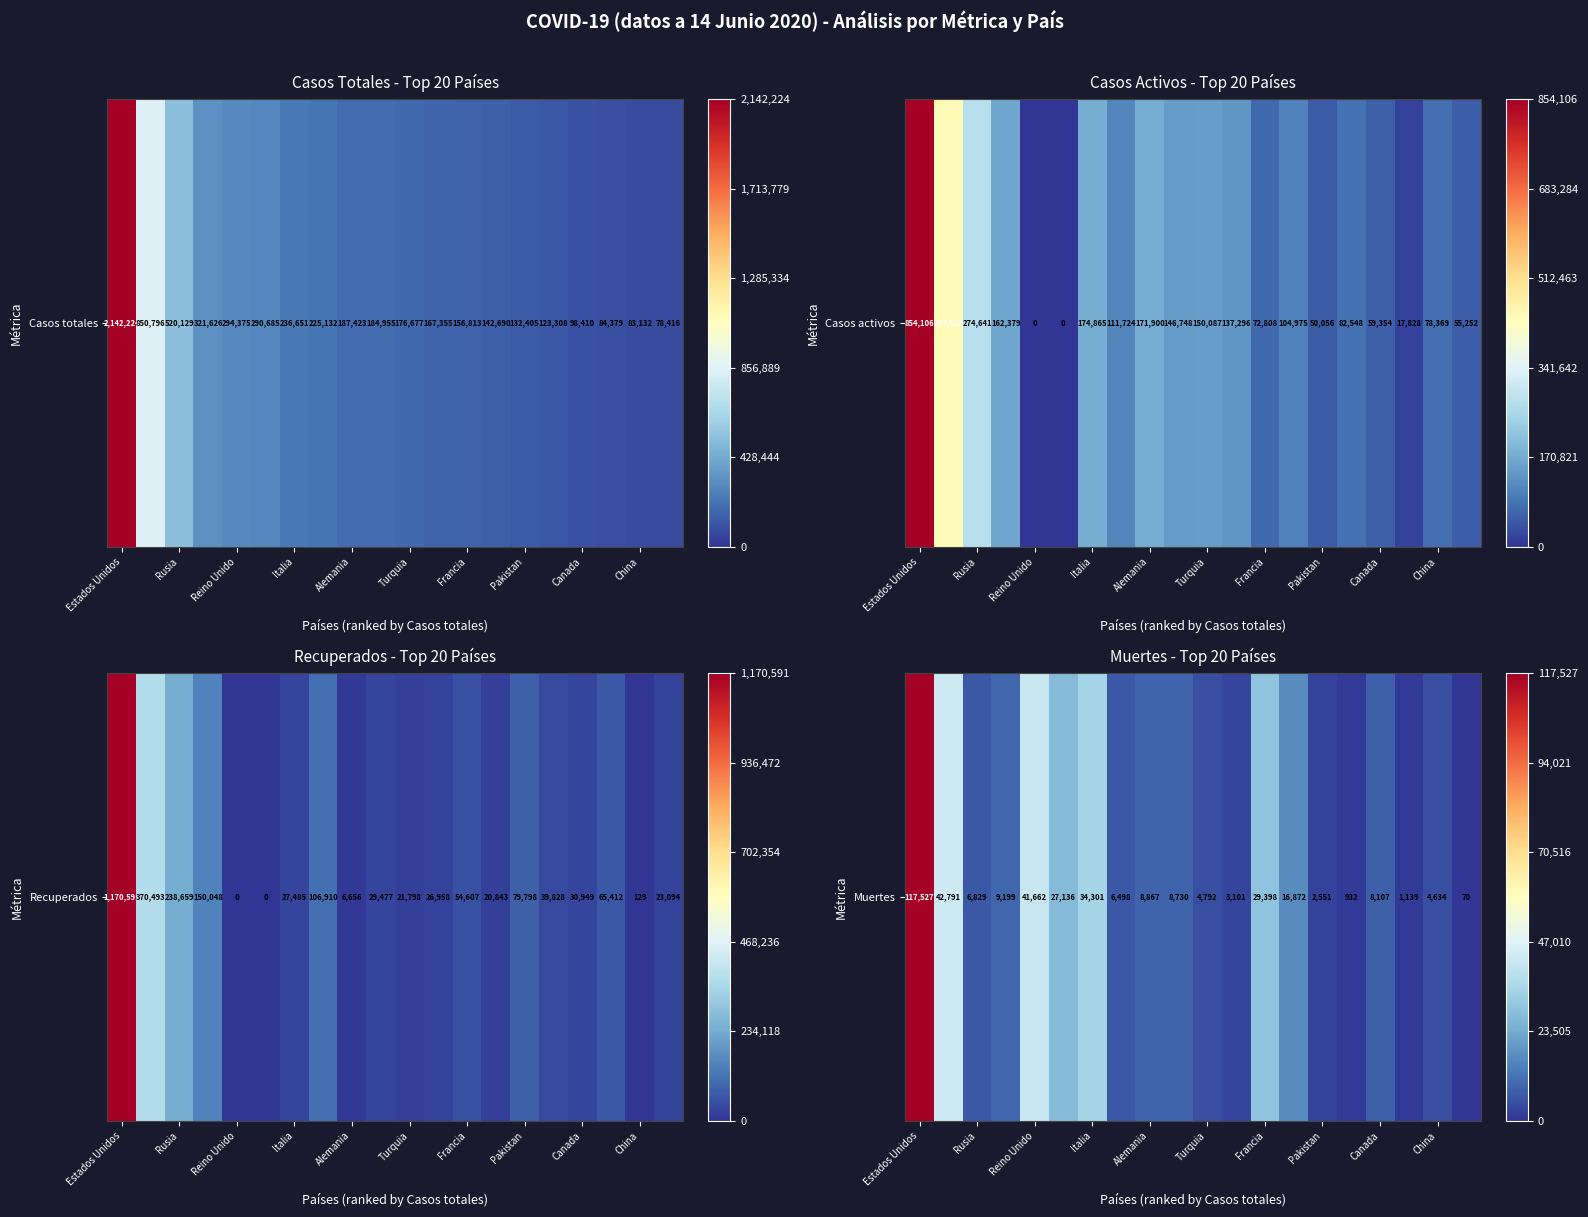

At which label does the data first exceed 8730?

Estados Unidos